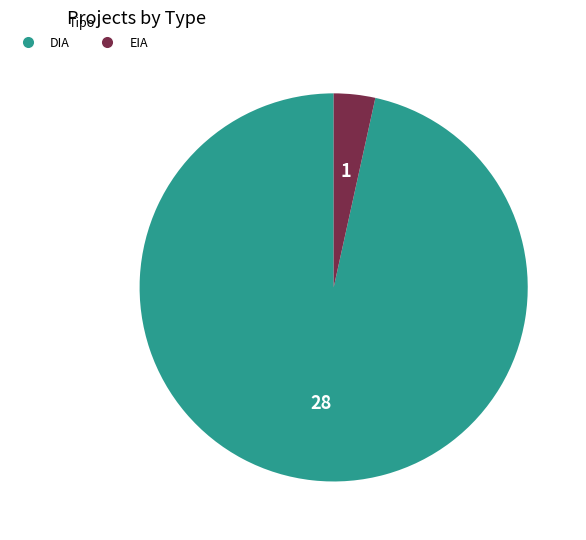

True or false: EIA accounts for 17% of the total.

False